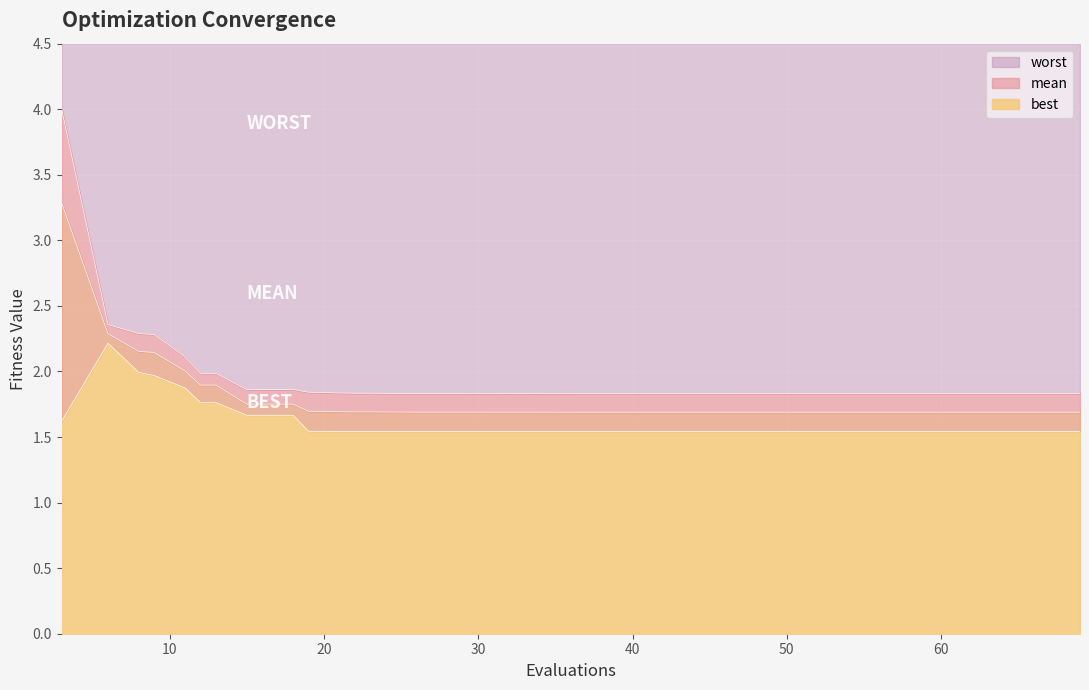

True or false: best and mean cross at least once.

False